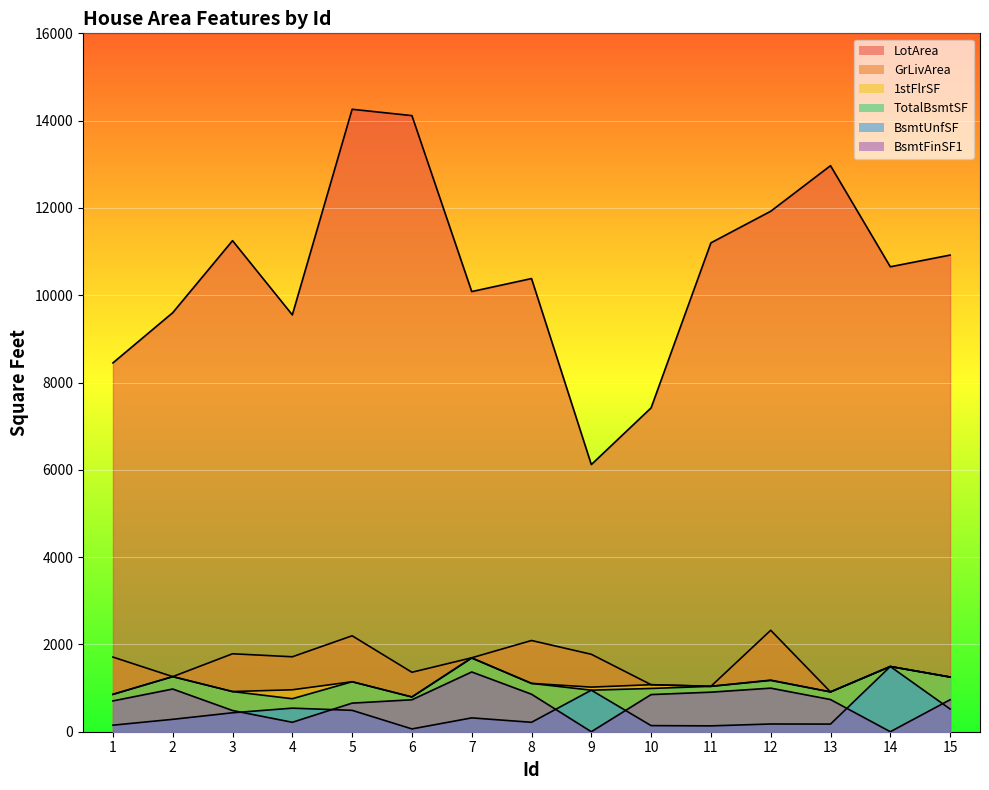

Reading left to right, transcribe all the data shown in this chart.

LotArea: 1=8450	2=9600	3=11250	4=9550	5=14260	6=14115	7=10084	8=10382	9=6120	10=7420	11=11200	12=11924	13=12968	14=10652	15=10920
GrLivArea: 1=1710	2=1262	3=1786	4=1717	5=2198	6=1362	7=1694	8=2090	9=1774	10=1077	11=1040	12=2324	13=912	14=1494	15=1253
1stFlrSF: 1=856	2=1262	3=920	4=961	5=1145	6=796	7=1694	8=1107	9=1022	10=1077	11=1040	12=1182	13=912	14=1494	15=1253
TotalBsmtSF: 1=856	2=1262	3=920	4=756	5=1145	6=796	7=1686	8=1107	9=952	10=991	11=1040	12=1175	13=912	14=1494	15=1253
BsmtUnfSF: 1=150	2=284	3=434	4=540	5=490	6=64	7=317	8=216	9=952	10=140	11=134	12=177	13=175	14=1494	15=520
BsmtFinSF1: 1=706	2=978	3=486	4=216	5=655	6=732	7=1369	8=859	9=0	10=851	11=906	12=998	13=737	14=0	15=733